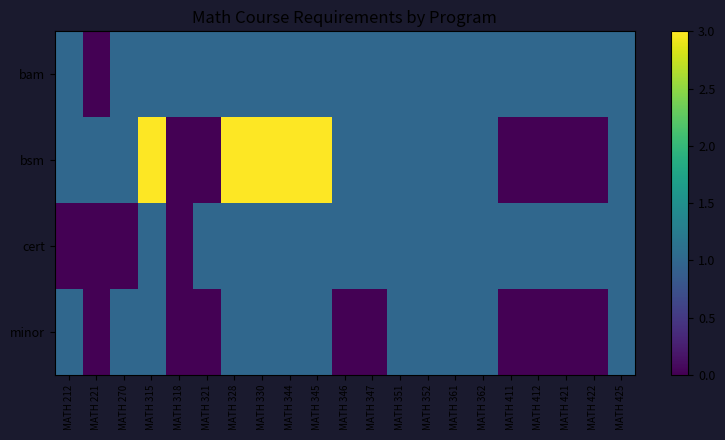

How many distinct data groups are displayed?

4